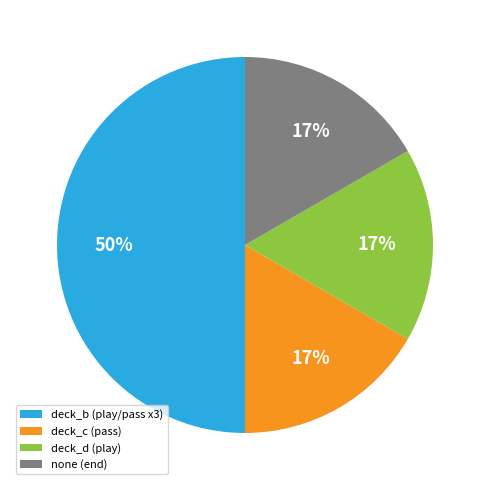

Which has a higher value, deck_b (play/pass x3) or deck_c (pass)?

deck_b (play/pass x3)